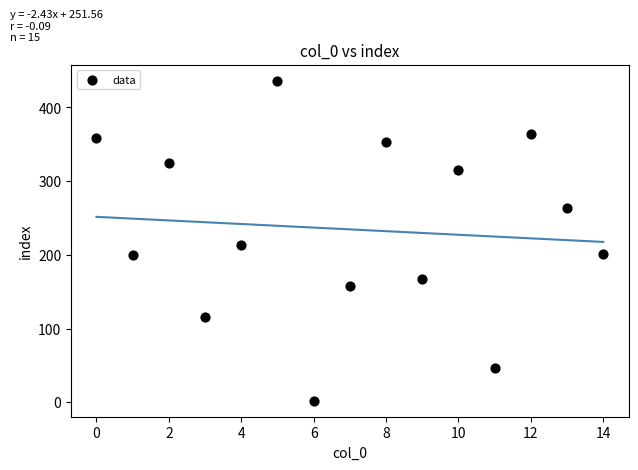

What Y value in the scatter plot is closest to 219?

214